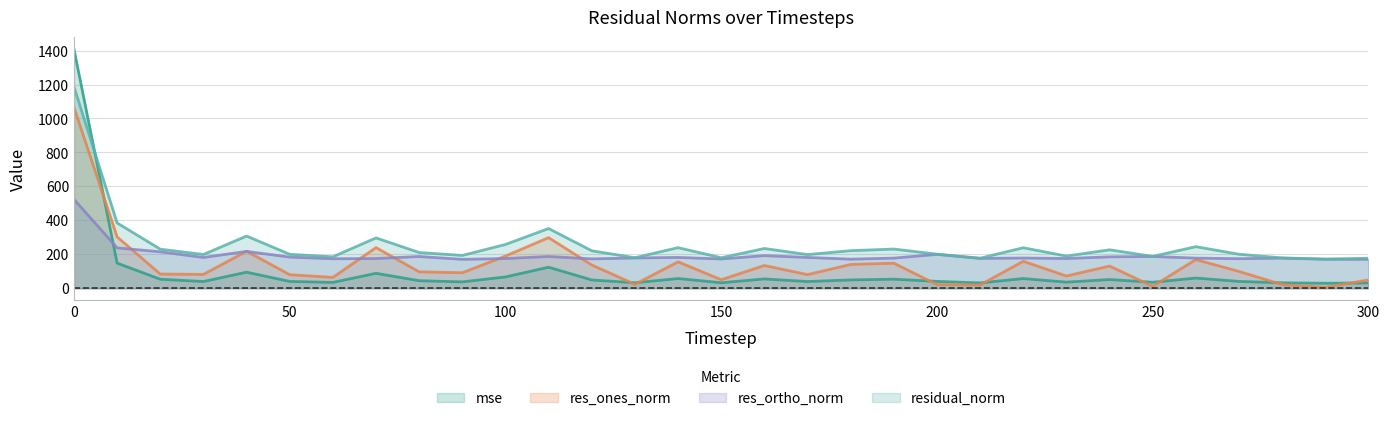

After their last crossing, which series has the higher values: res_ortho_norm or mse?

res_ortho_norm